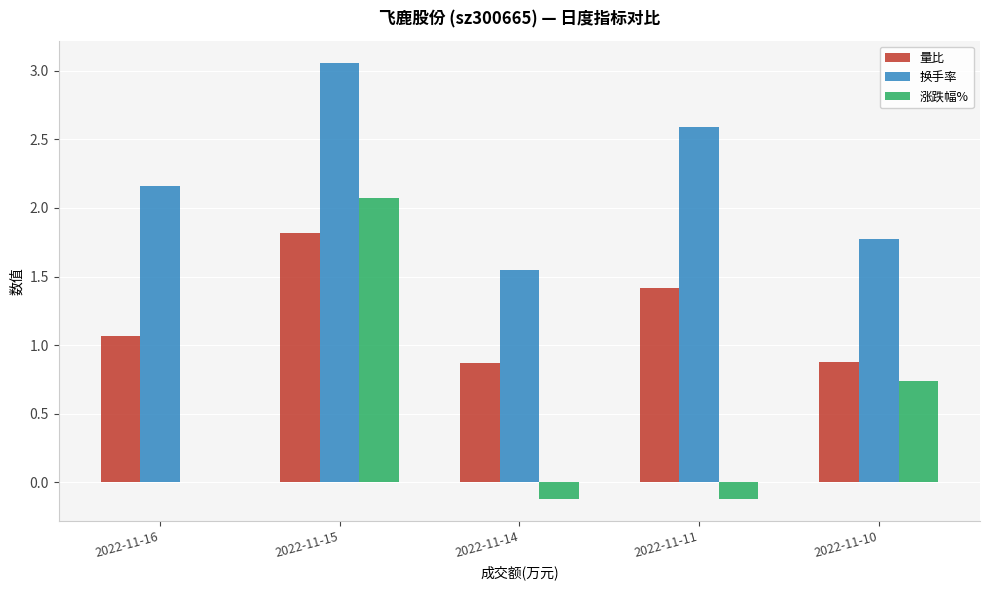

How many groups of bars are there?

5